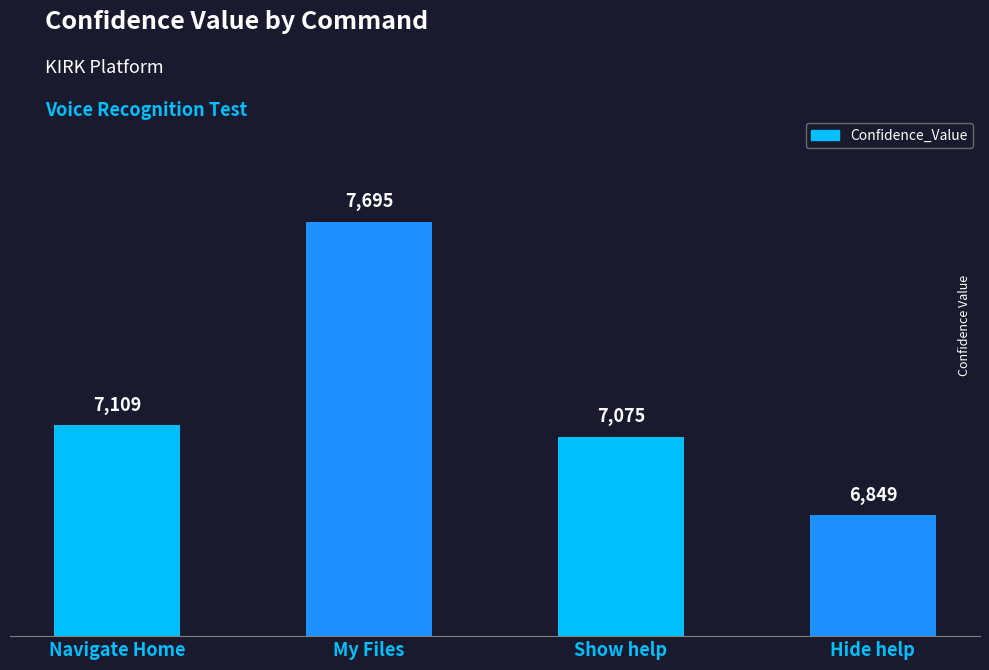

What is the label of the 2nd bar from the left?

My Files